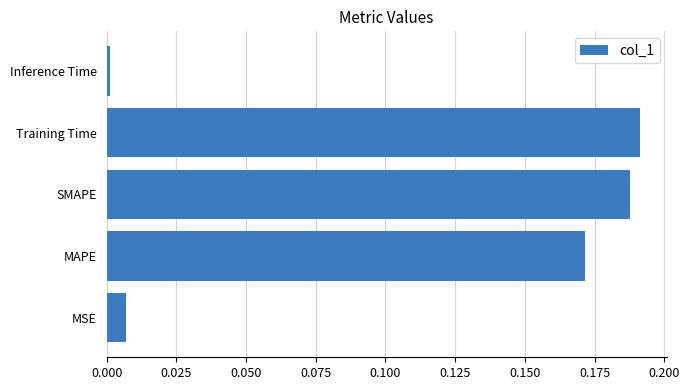

What is the sum of the values at MAPE and Training Time?

0.4